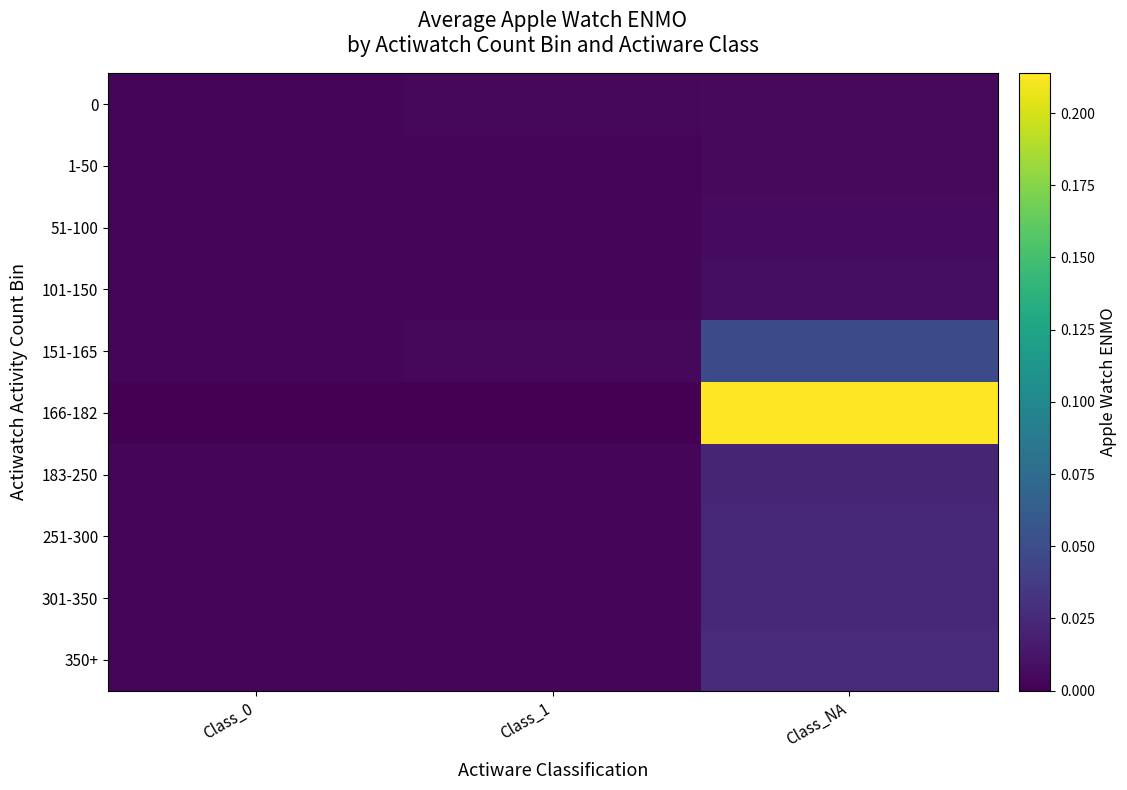

What is the spread (max minus min) of values at Class_NA?

0.2